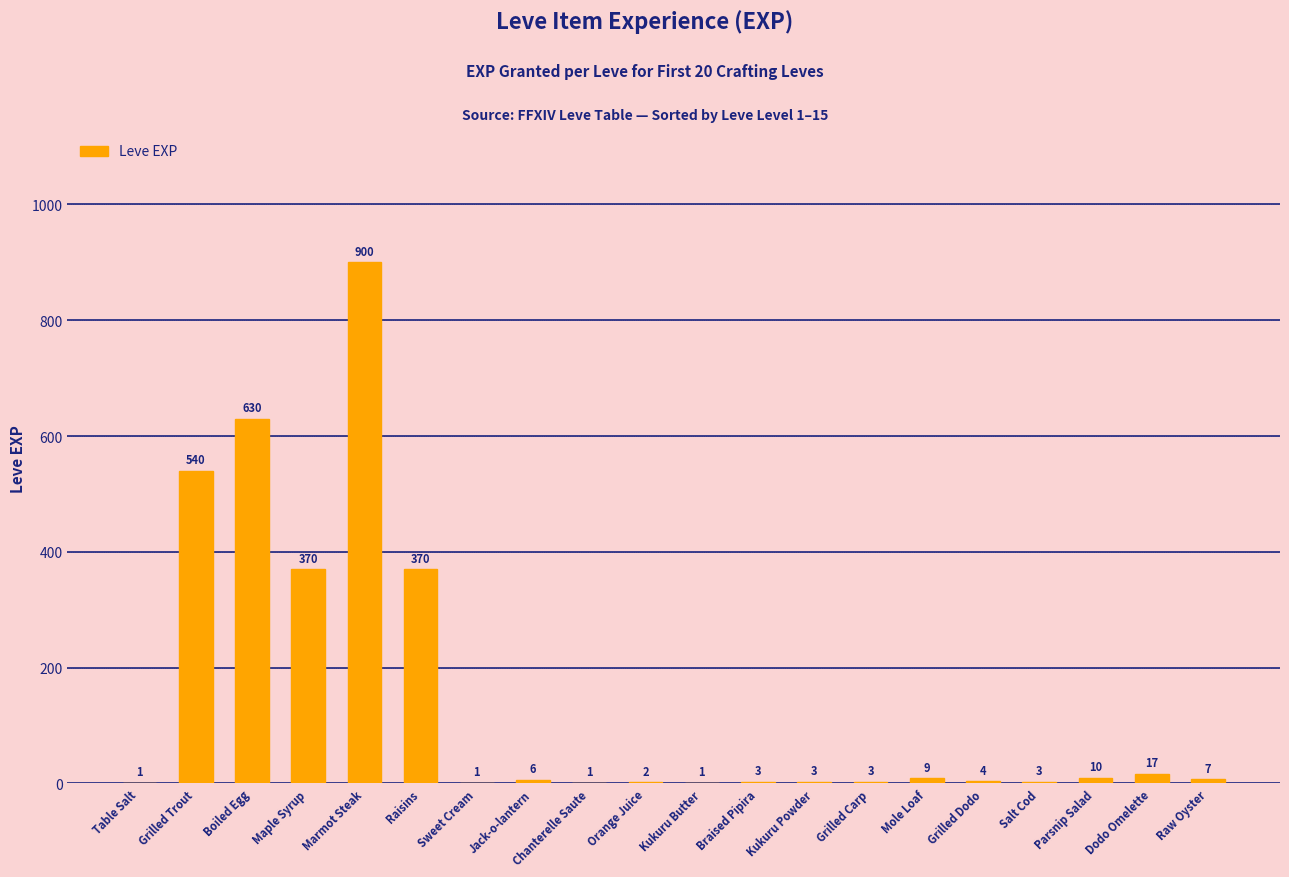

At which category does the chart reach its peak across all series?

Marmot Steak